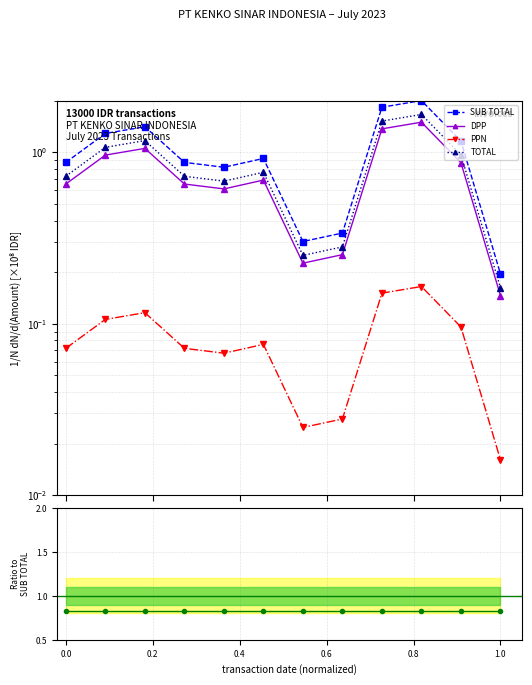

At which category is the sum across all series the highest?

9